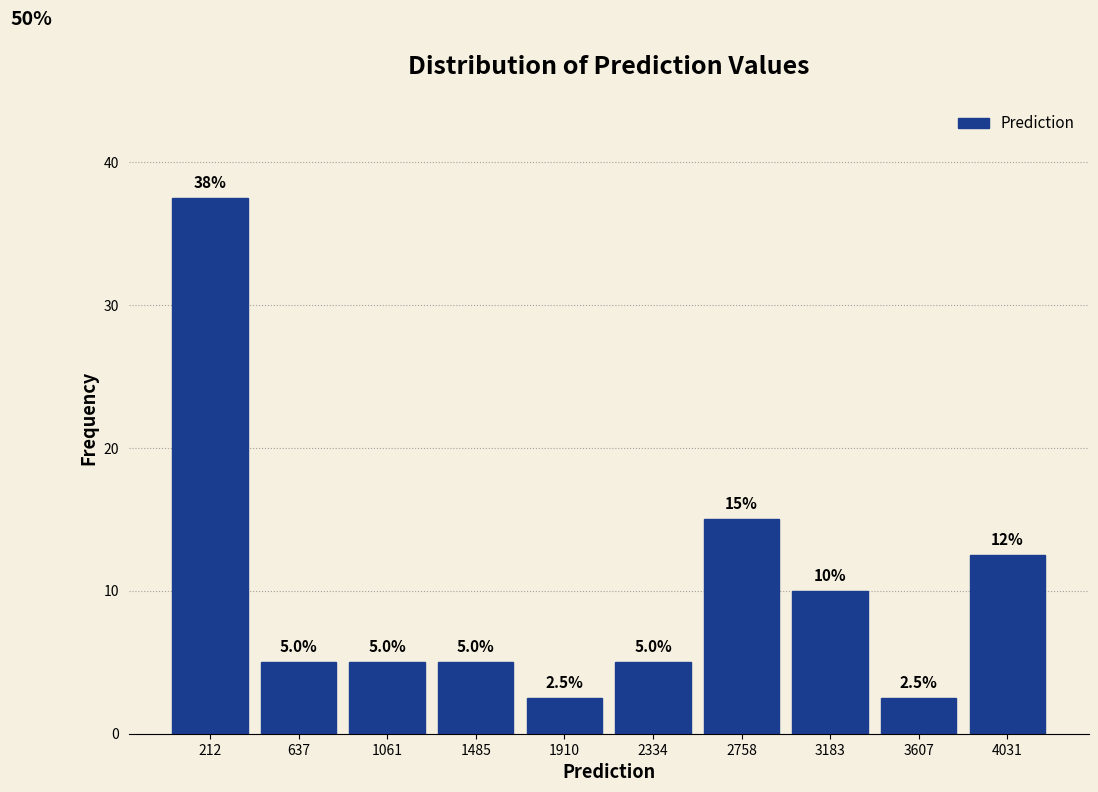

Over which range of the x-axis is the bar tallest?

0 to 400